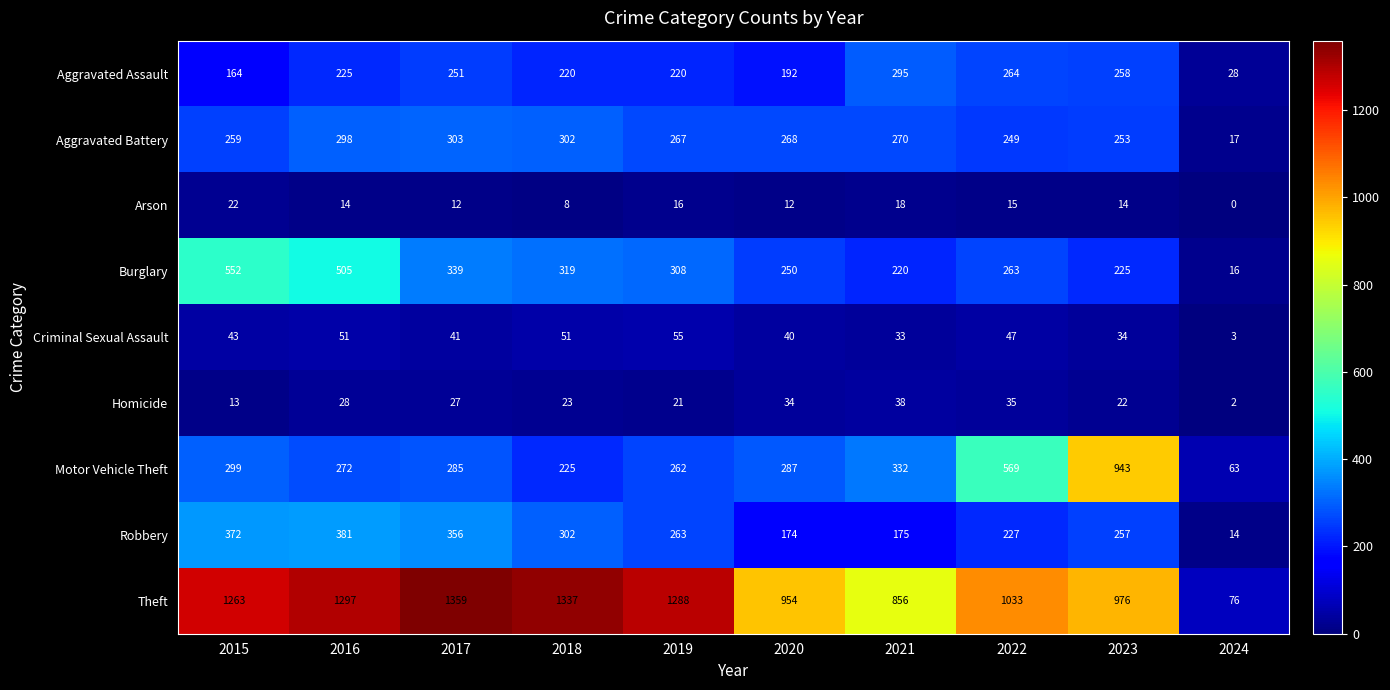

The Arson series shows 16 at 2019. True or false?

True